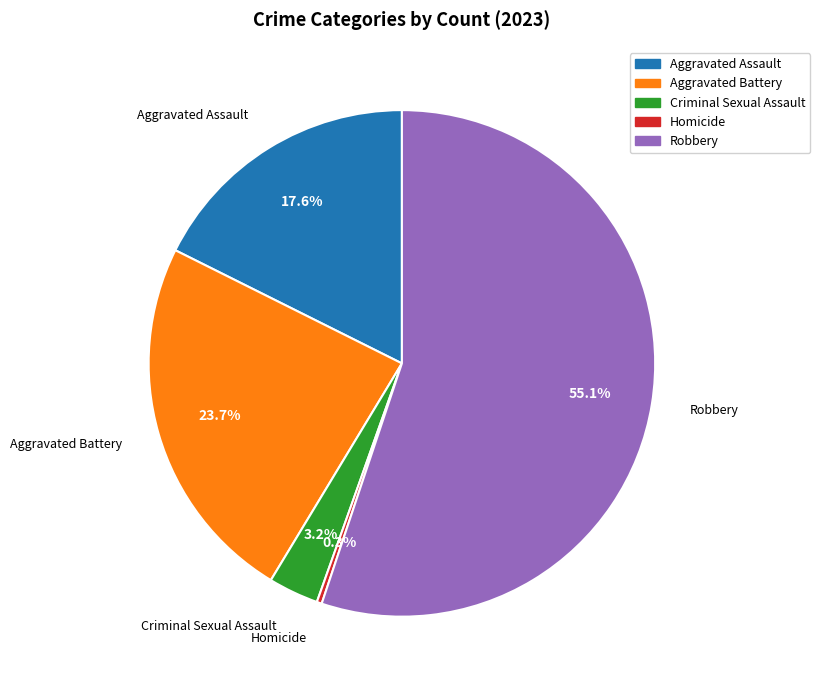

Which has a higher value, Aggravated Battery or Robbery?

Robbery